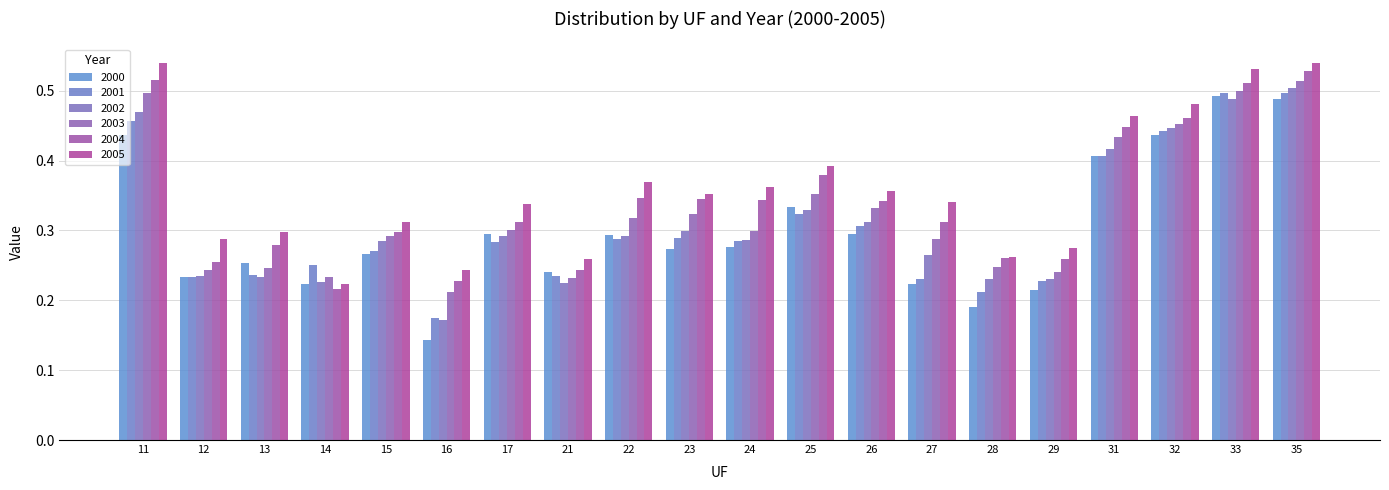

What is the sum of all 2004 values?

6.9